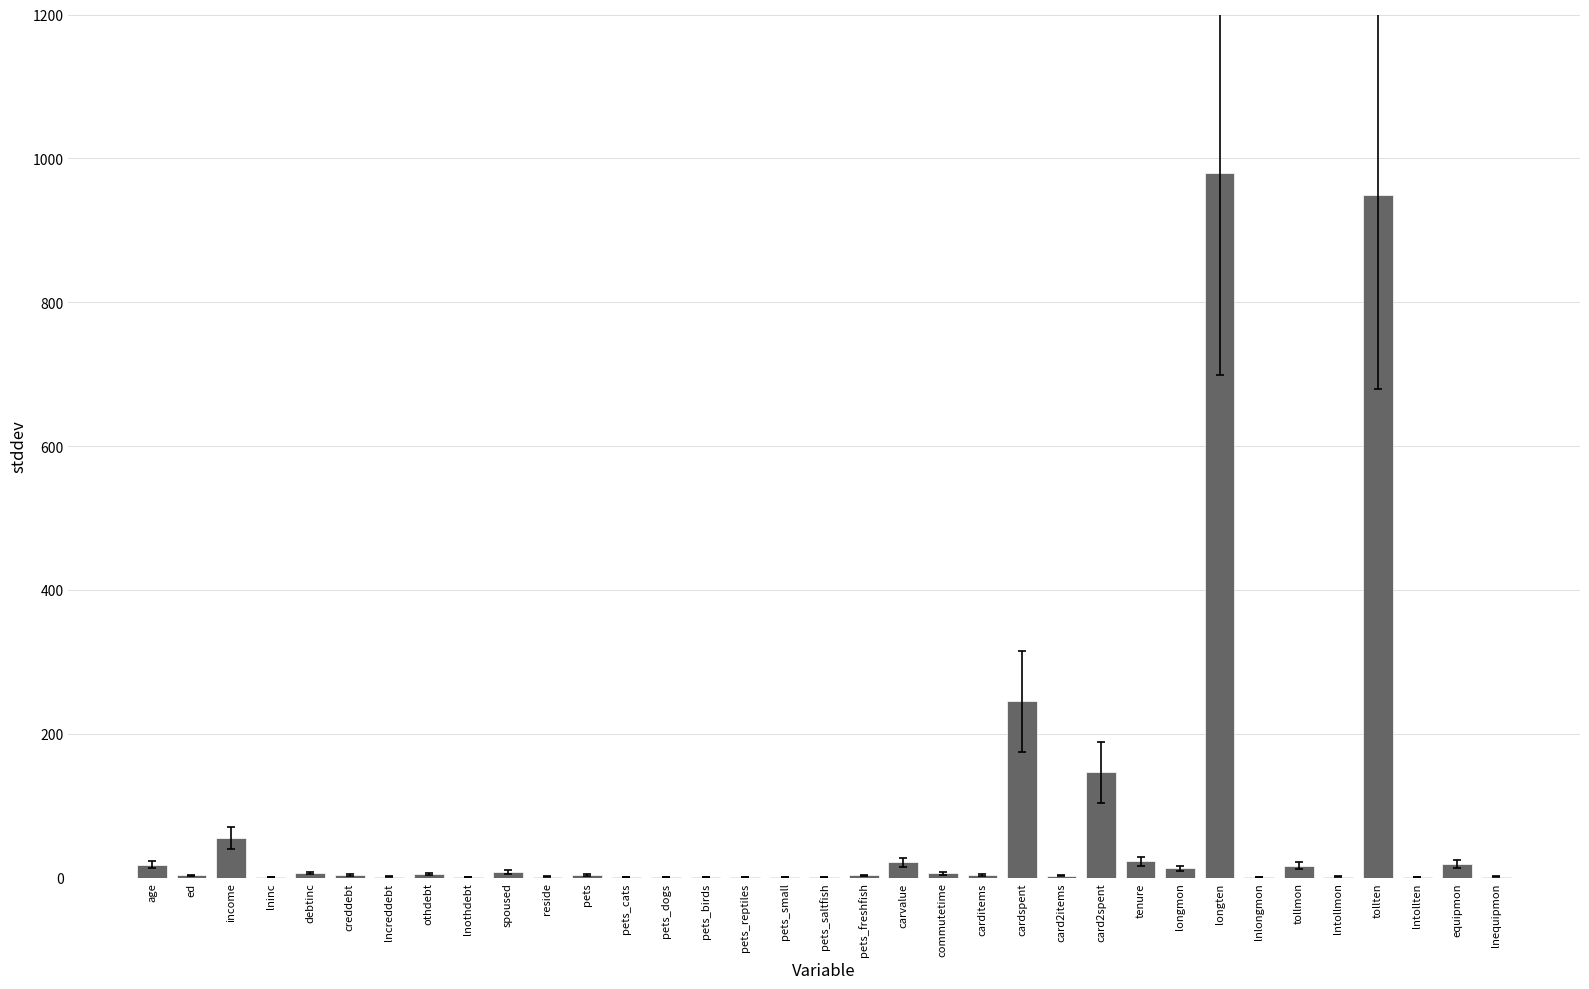

How many data points does each series have?

35